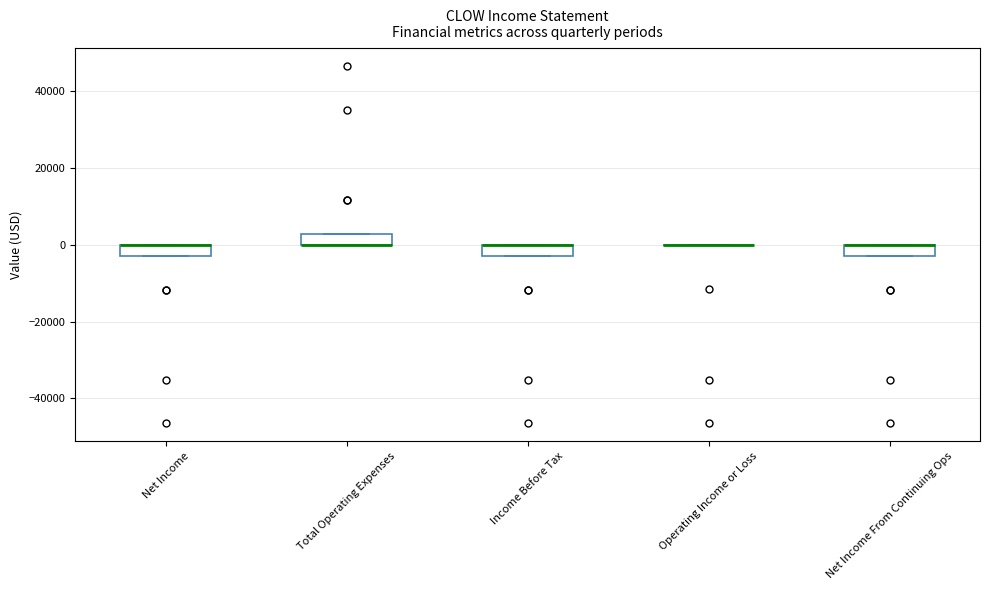

Where is the lower edge of the box for Total Operating Expenses on the y-axis? The values are not printed on the chart, so give them approximately, as read against the axis.

0